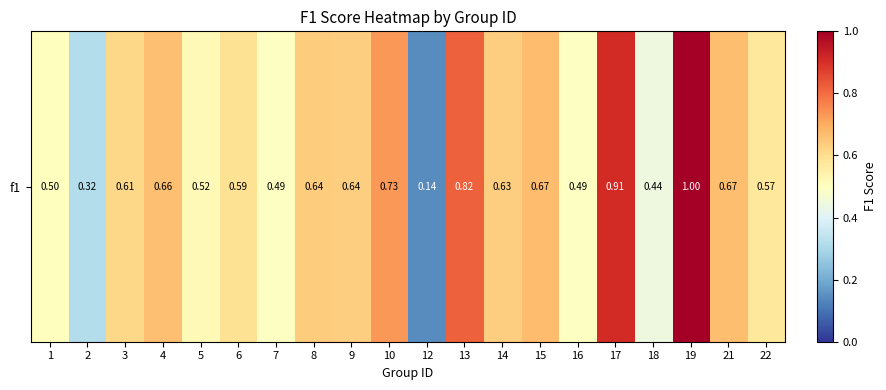

How many series are shown in this chart?

1